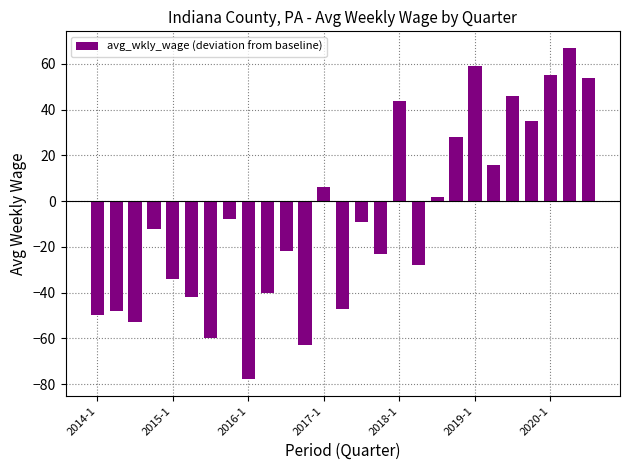

How many values exceed -12?

13